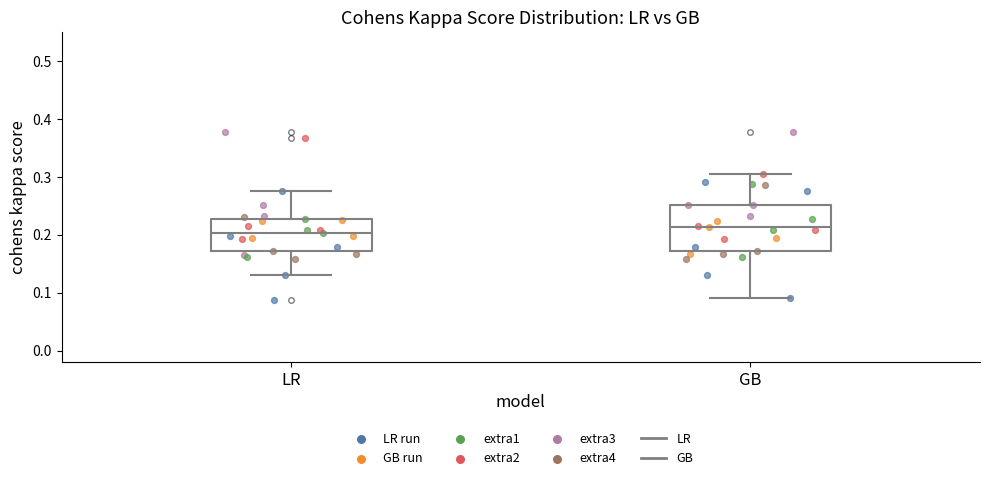

Which box is the tallest, from its lower edge to its upper edge?

GB